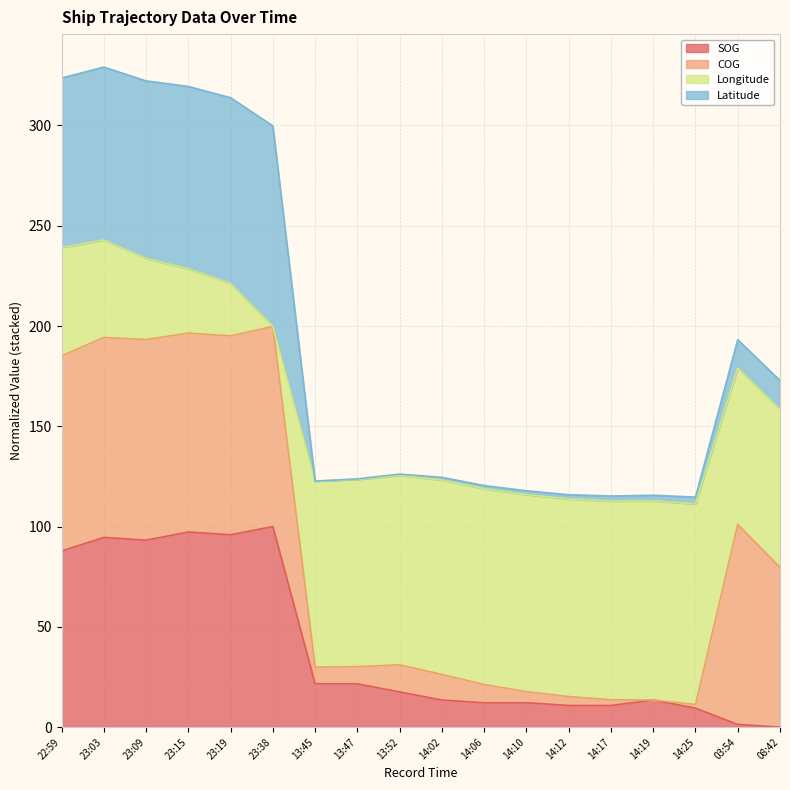

What is the total value across all series at 23:09?

322.2